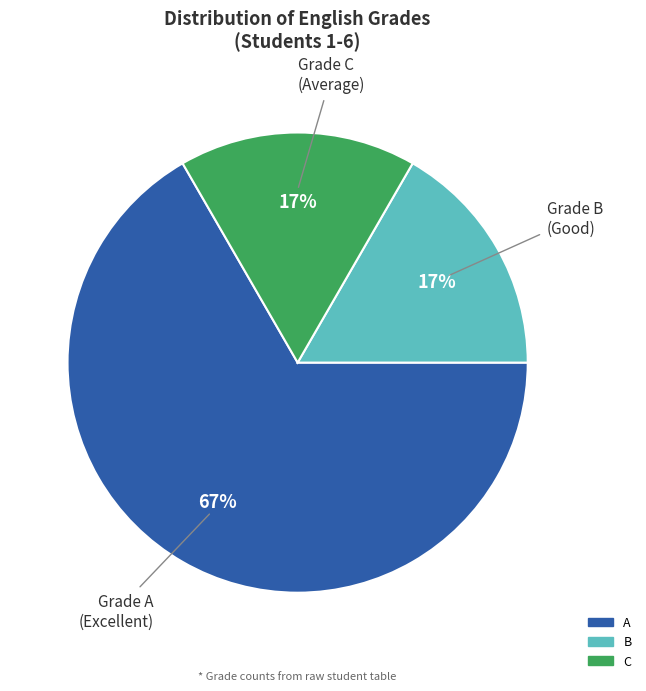

Does any single category account for the majority?

Yes